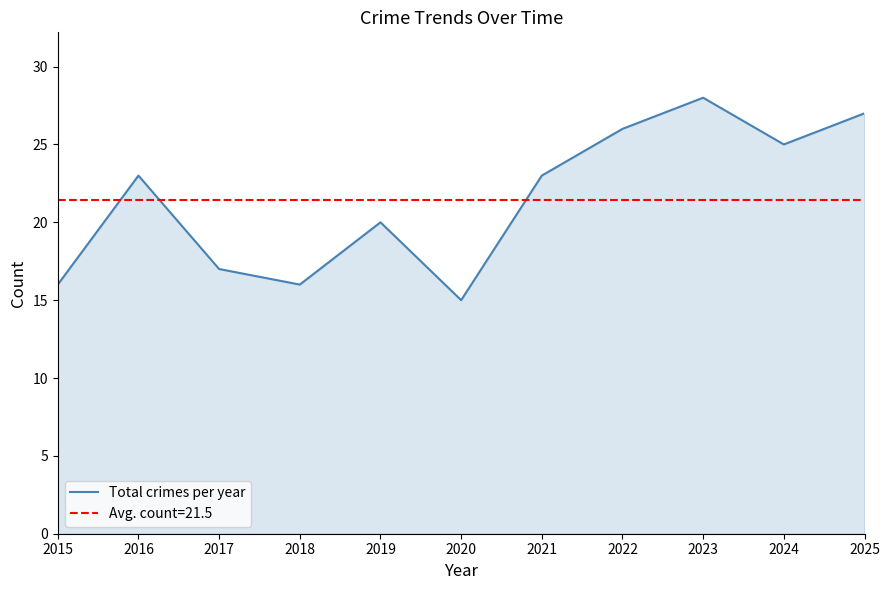

Reading left to right, transcribe all the data shown in this chart.

16	23	17	16	20	15	23	26	28	25	27